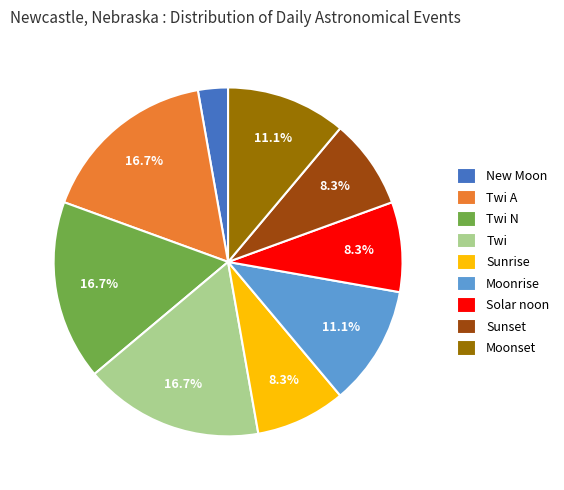

How many slices are in this pie chart?

9